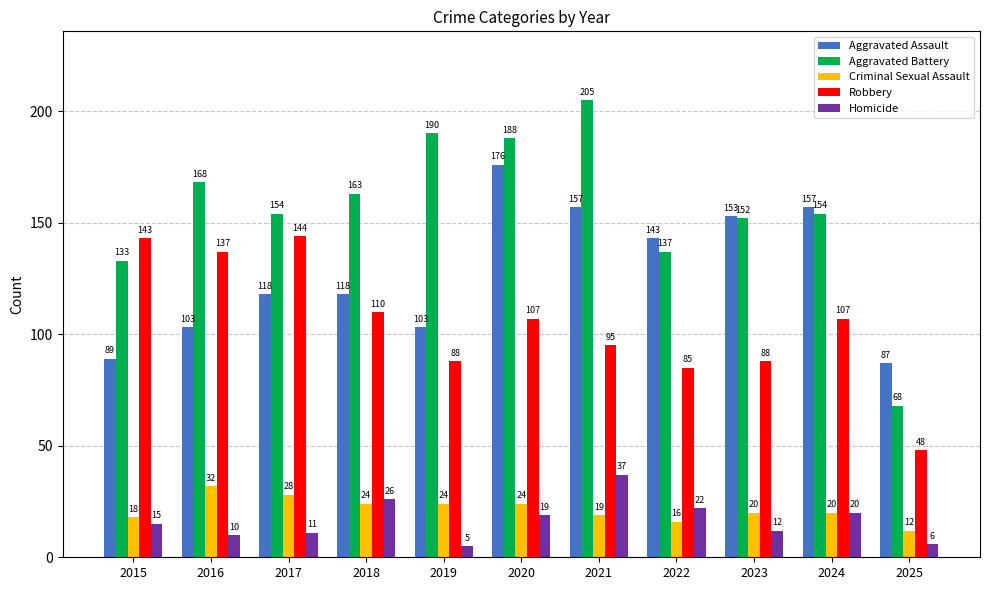

What is the smallest value displayed?

5